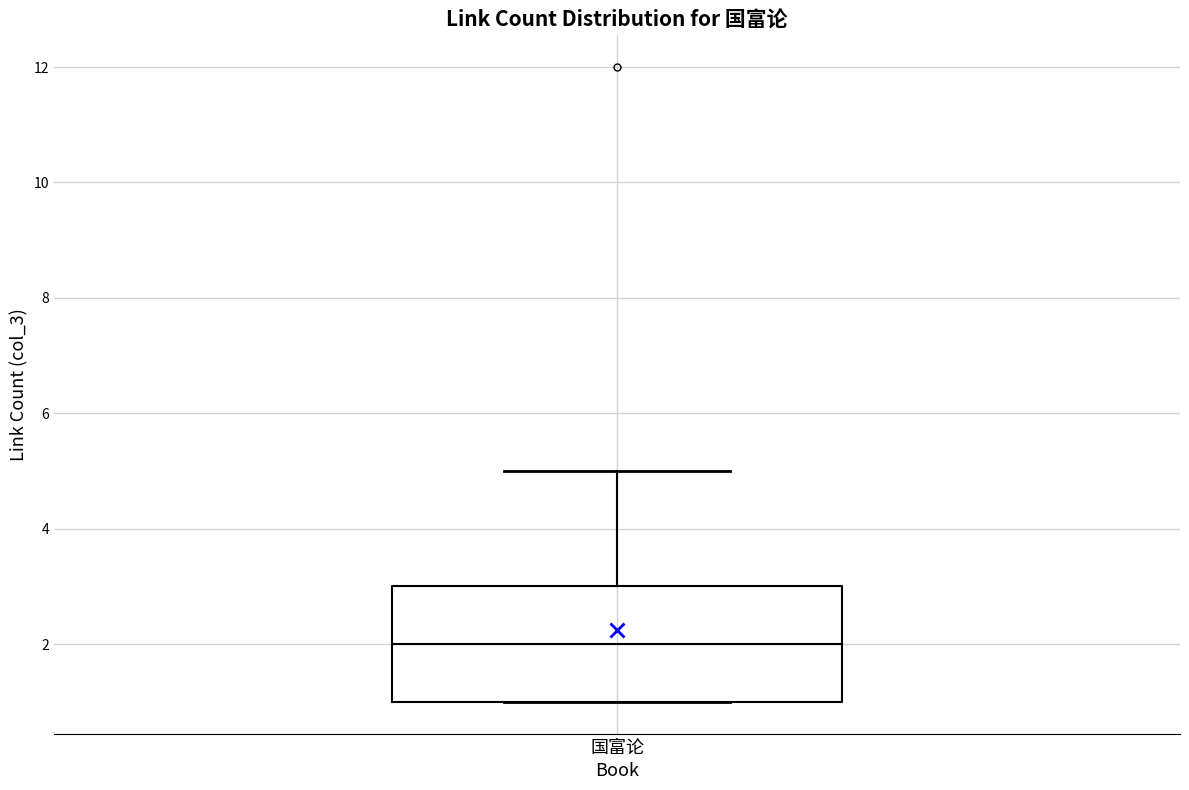

Read this box plot against the y-axis: the position of the median line, the range covered by the box, and the ends of both whiskers. The values are not printed on the chart, so give them approximately, as read against the axis.

median 2, box 1 to 3, whiskers 1 to 5